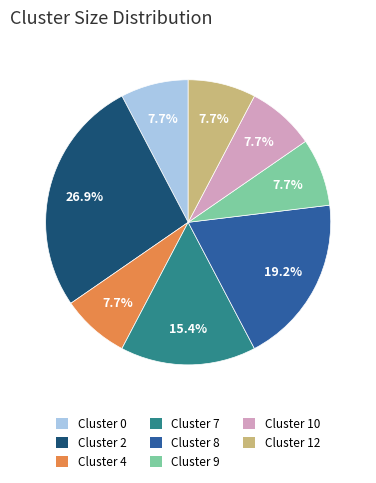

What percentage is NOT represented by Cluster 8?

80.8%